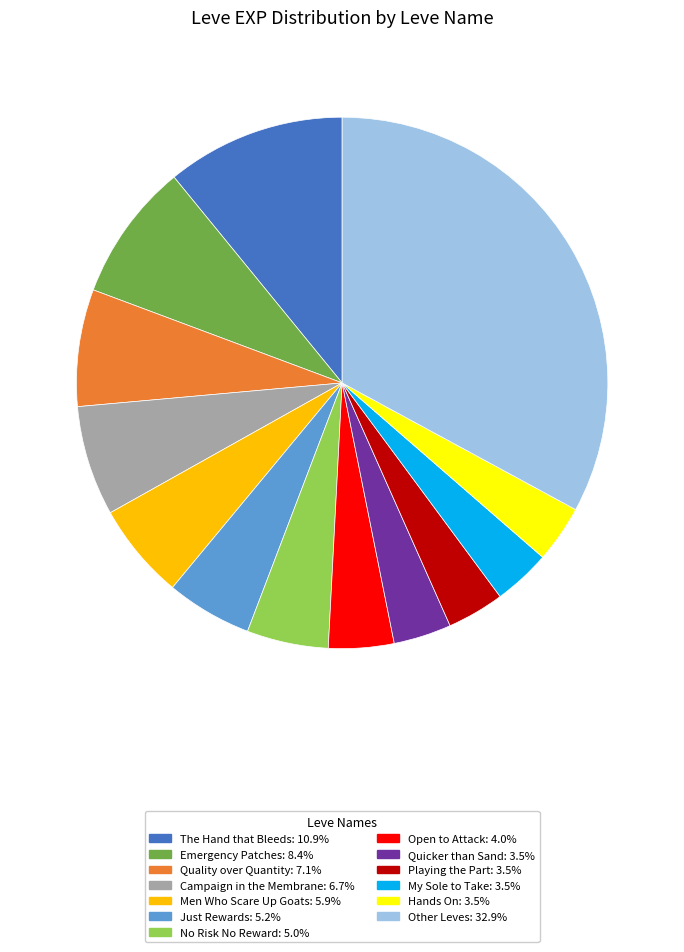

Is there any slice that represents more than half of the pie?

No